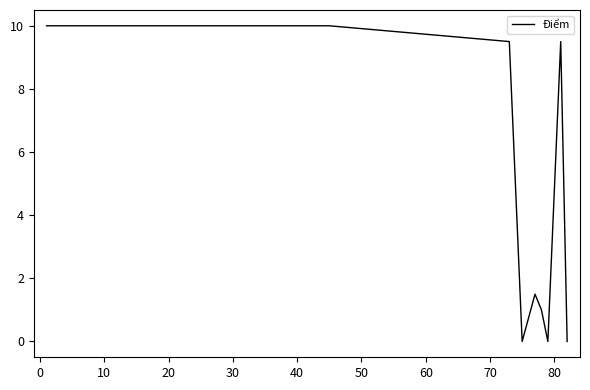

What is the greatest value displayed?

10.0